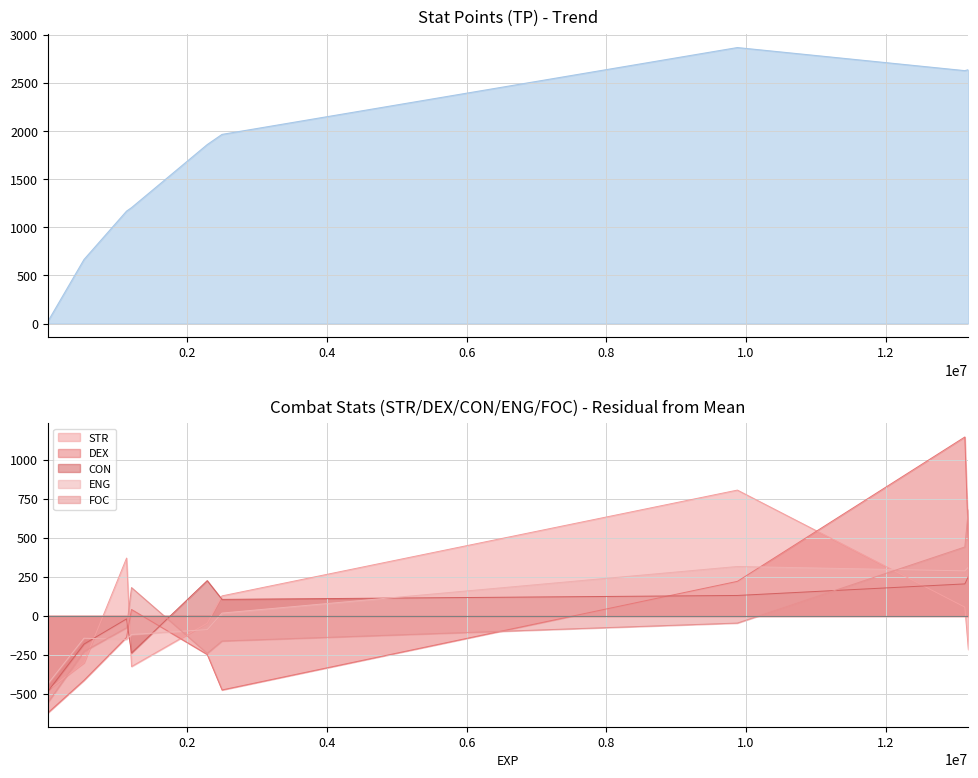

What is the maximum value for STR?

805.3